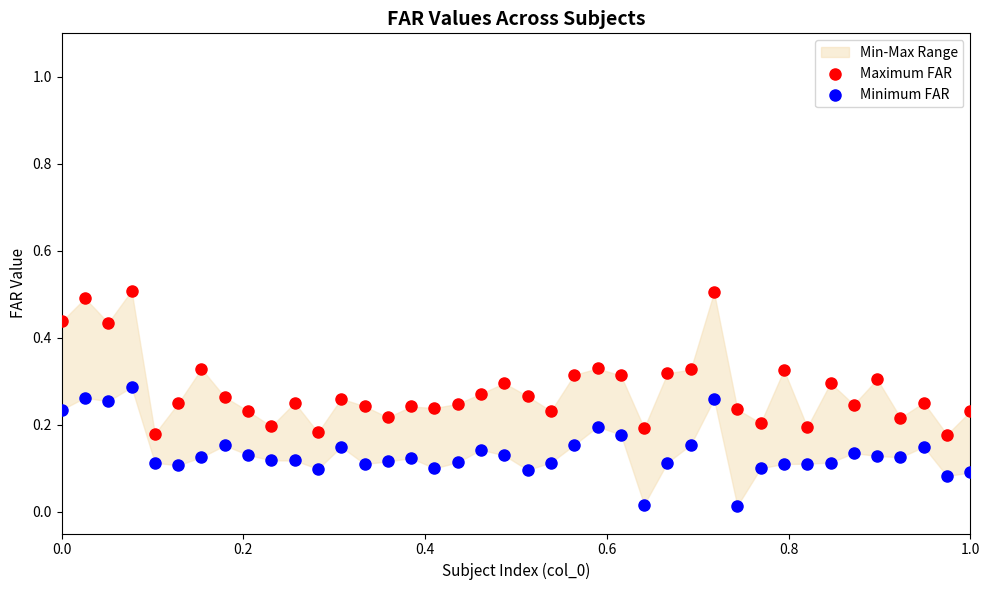

Which series reaches the maximum Y coordinate?

Maximum FAR